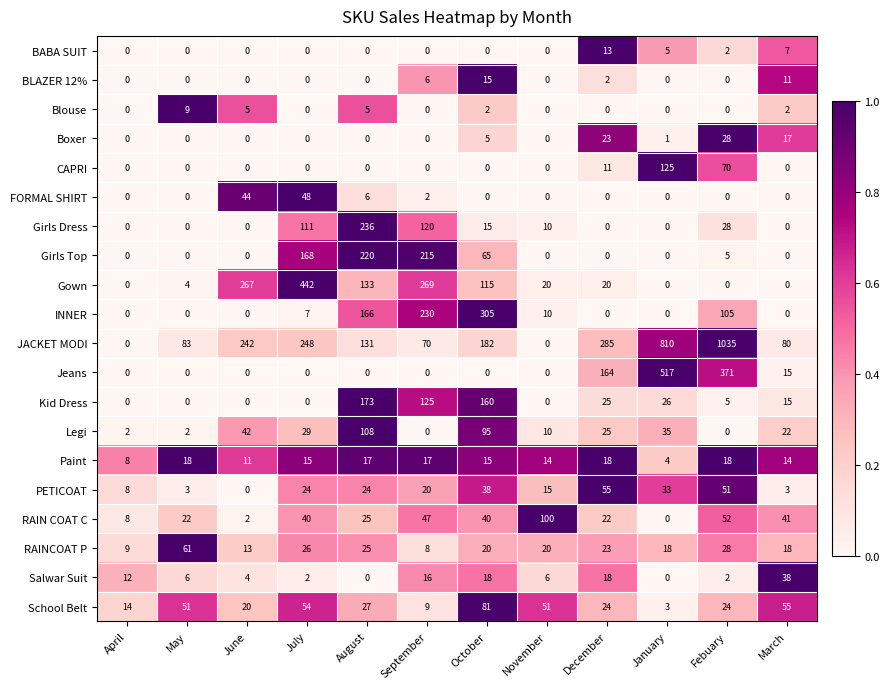

What is the maximum value shown in the chart?

1035